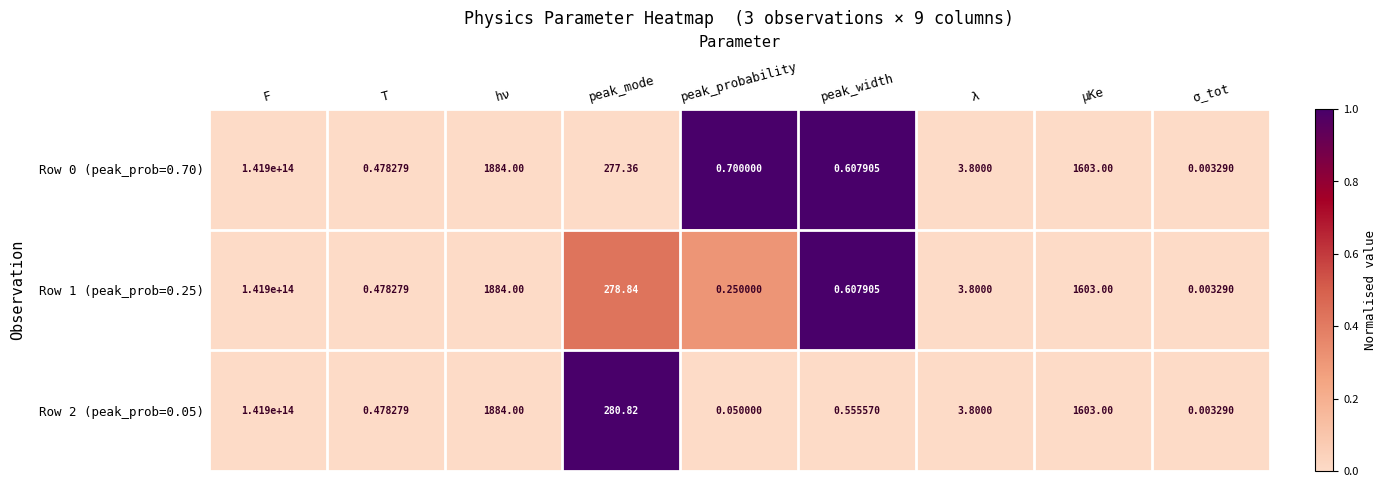

Which category has the highest value across all series?

F